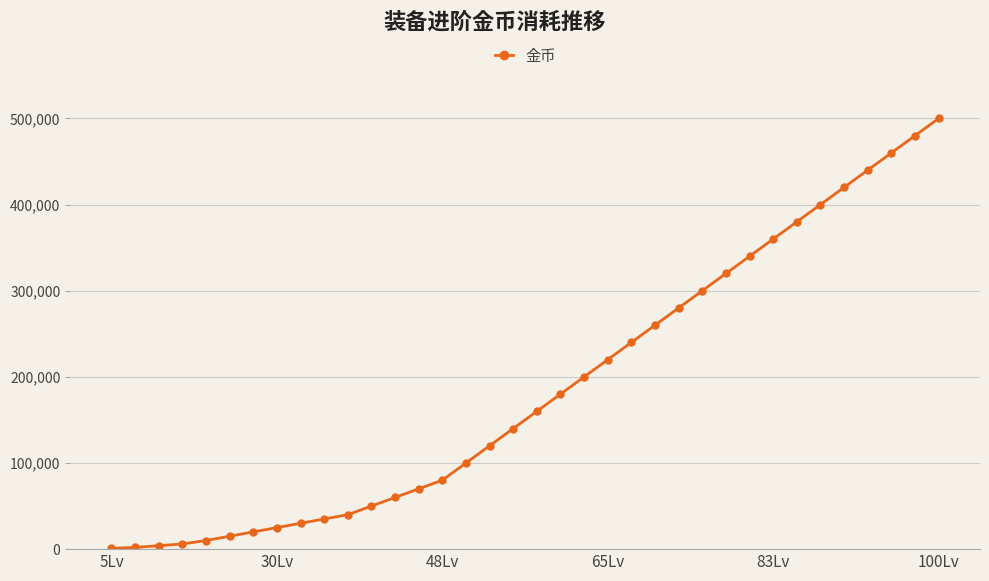

What is the greatest value displayed?

500000